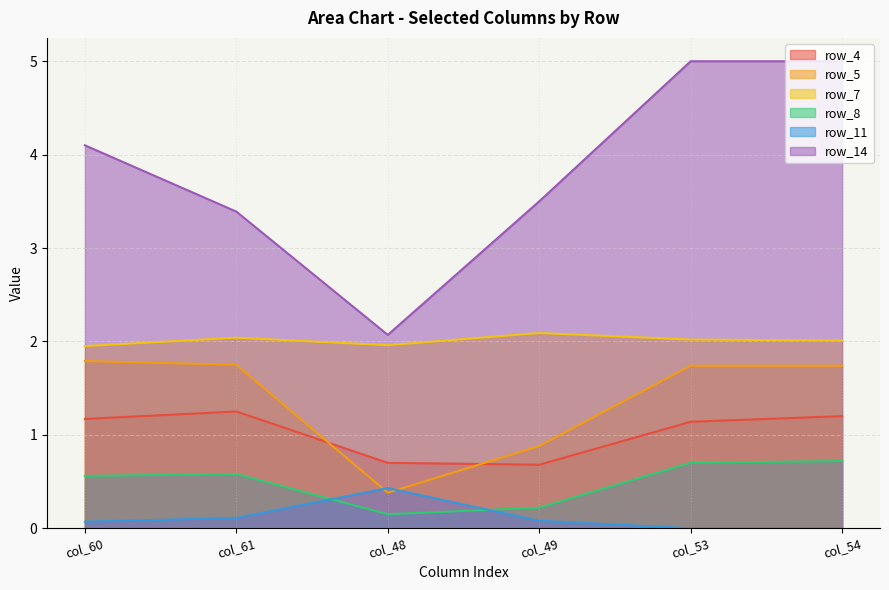

What position from the right is col_61?

5